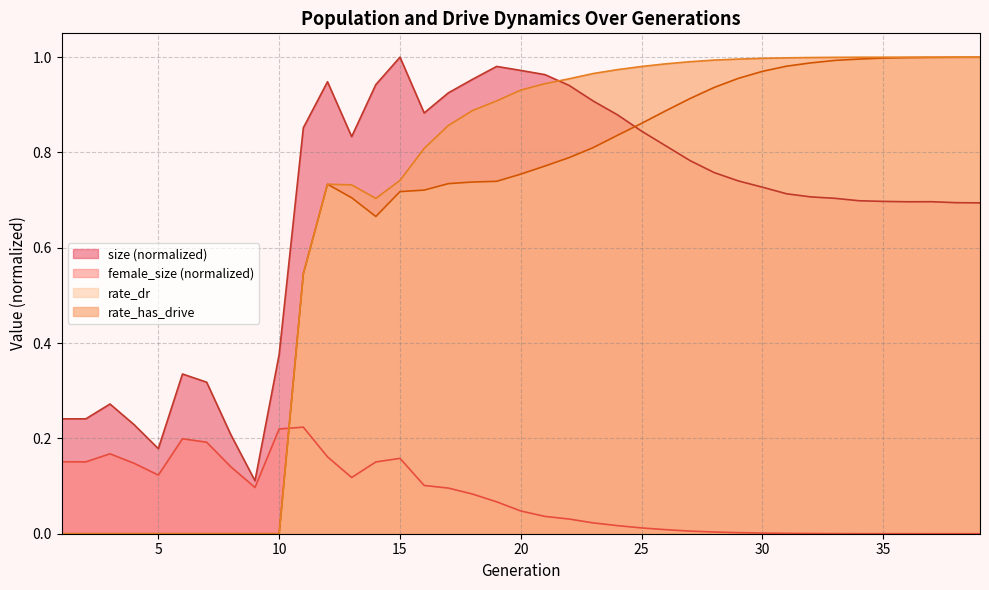

What is the approximate value of size at 12?

0.9